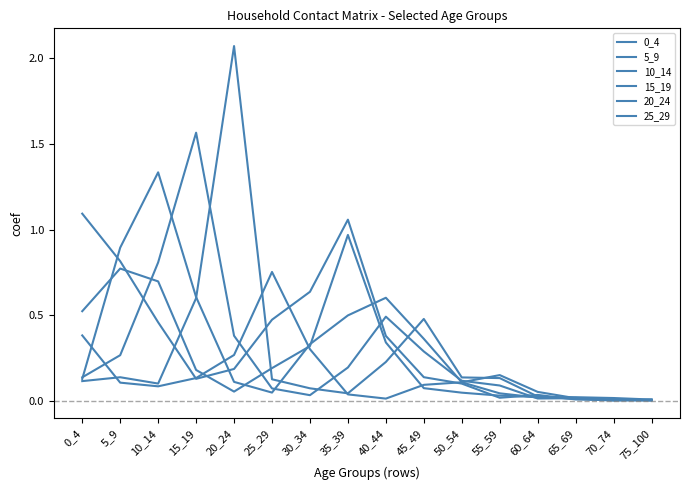

What is the difference between the highest and lowest values at 55_59?

0.1